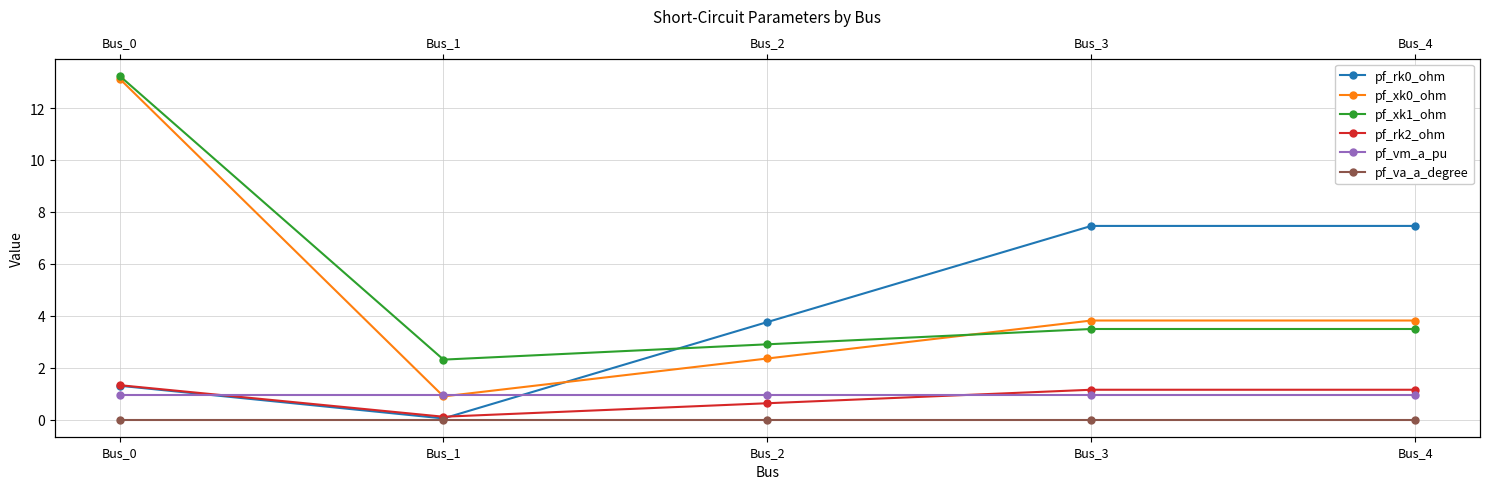

Which series has the largest total across all categories?

pf_xk1_ohm